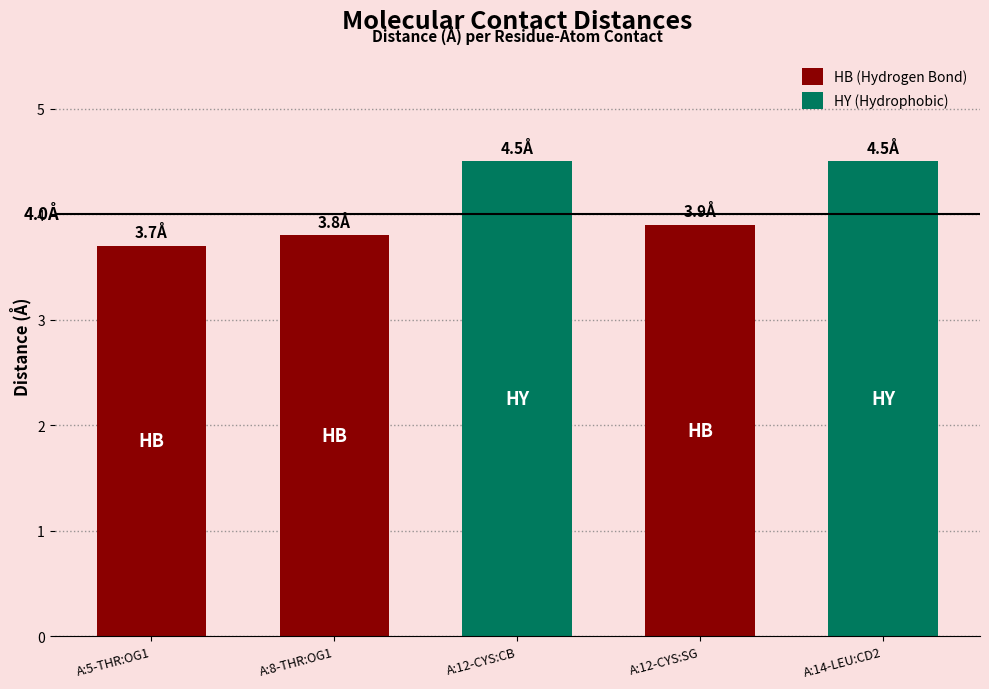

What is the change in value from A:5-THR:OG1 to A:14-LEU:CD2?

+0.8